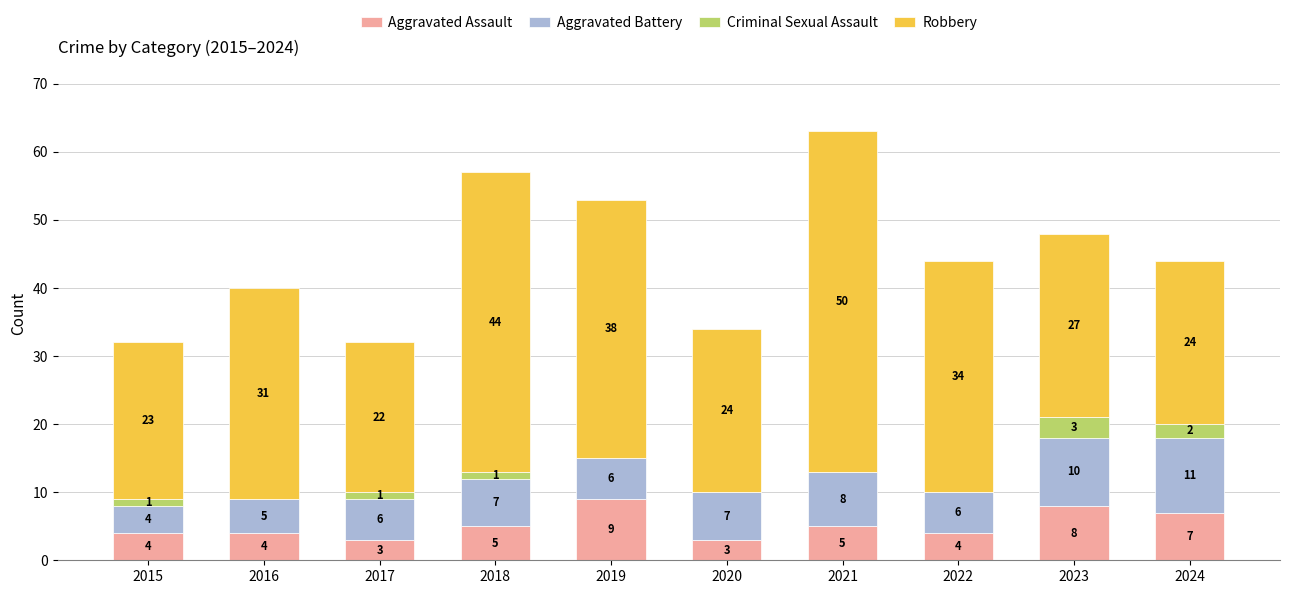

How many series are shown in this chart?

4